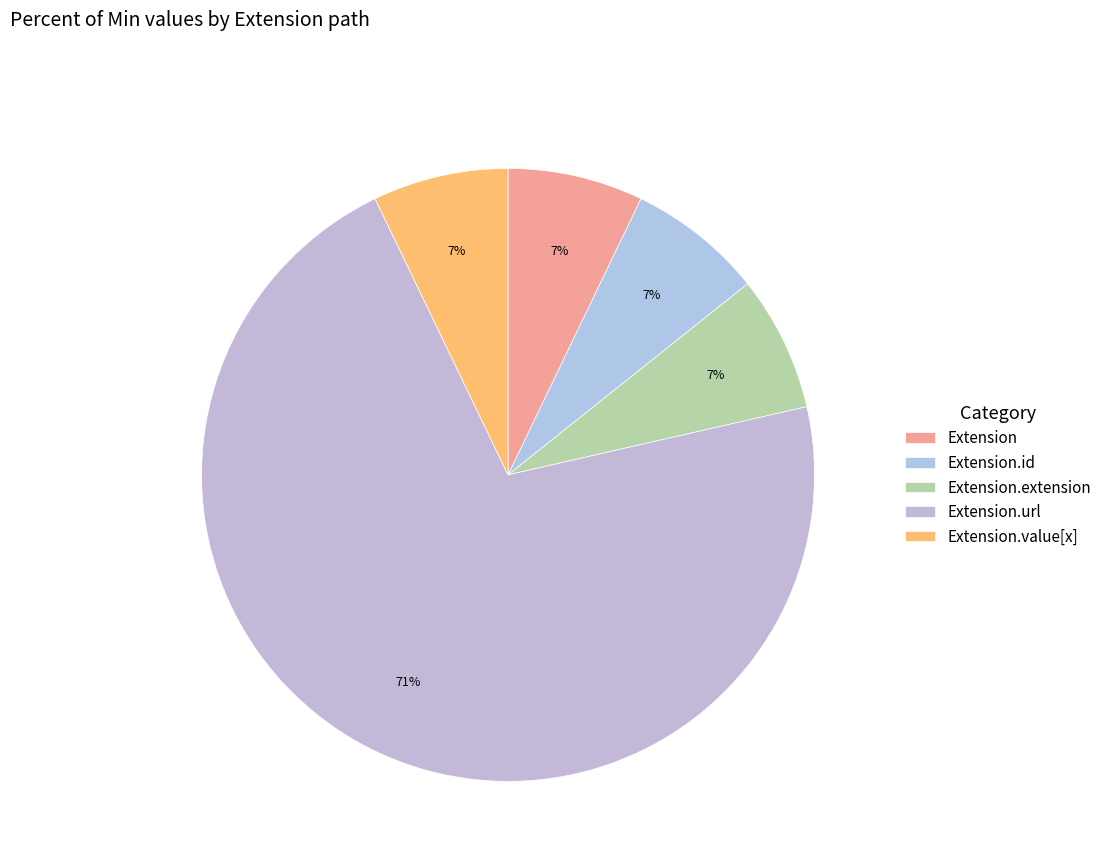

To the nearest percent, what is the combined percentage of Extension.url and Extension.value[x]?

79%